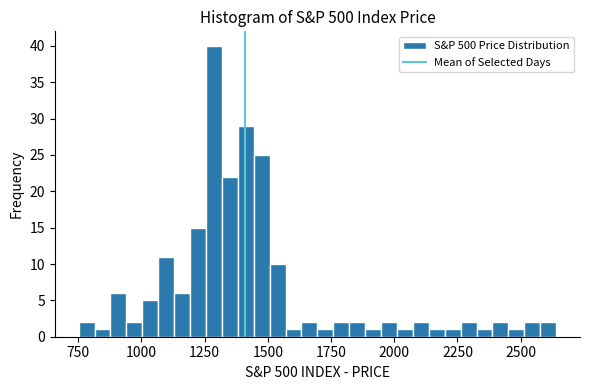

Read against the x-axis, roughly where is the centre of the tallest bar?

1300